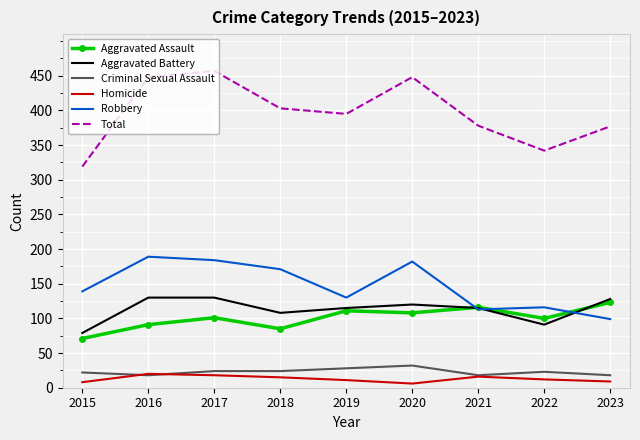

Which series has the largest range (max minus min)?

Total